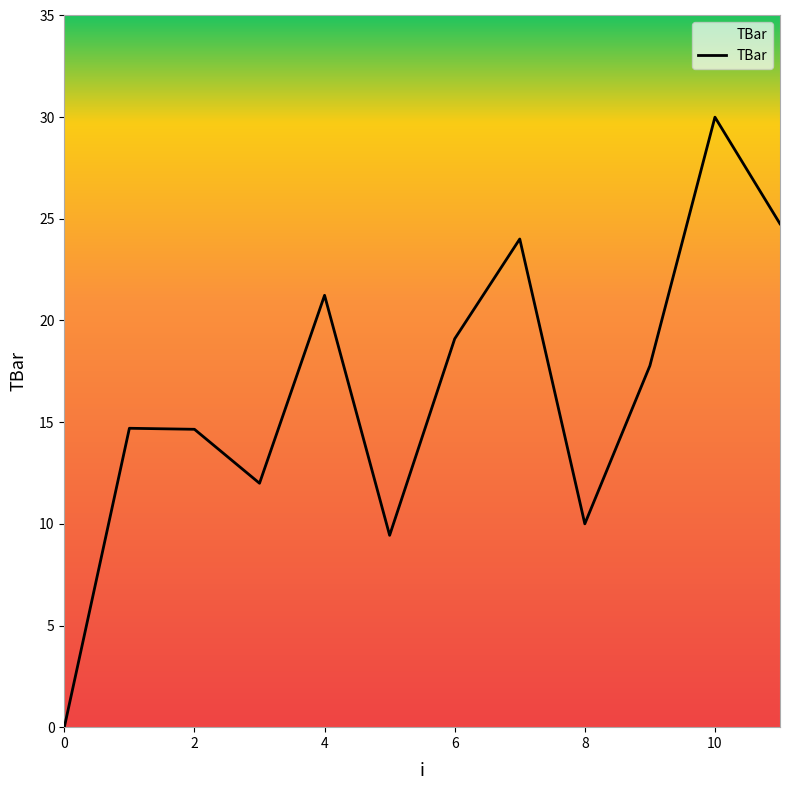

What is the difference between the second highest and minimum values?

24.8